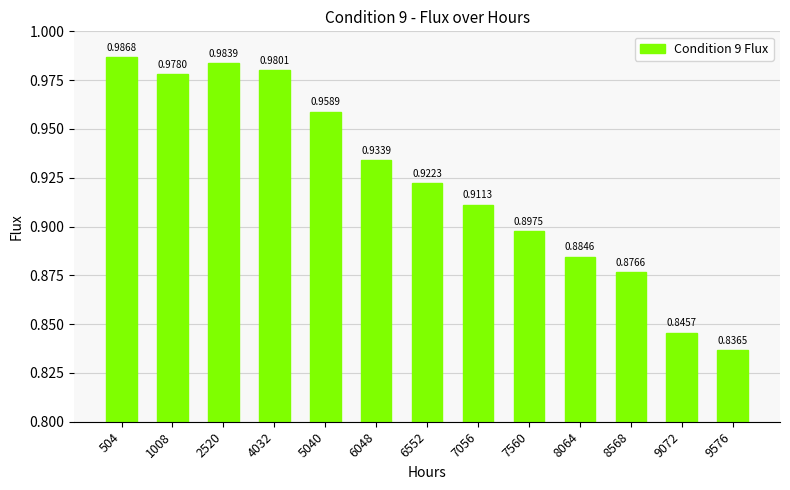

What is the sum of all values?

12.0